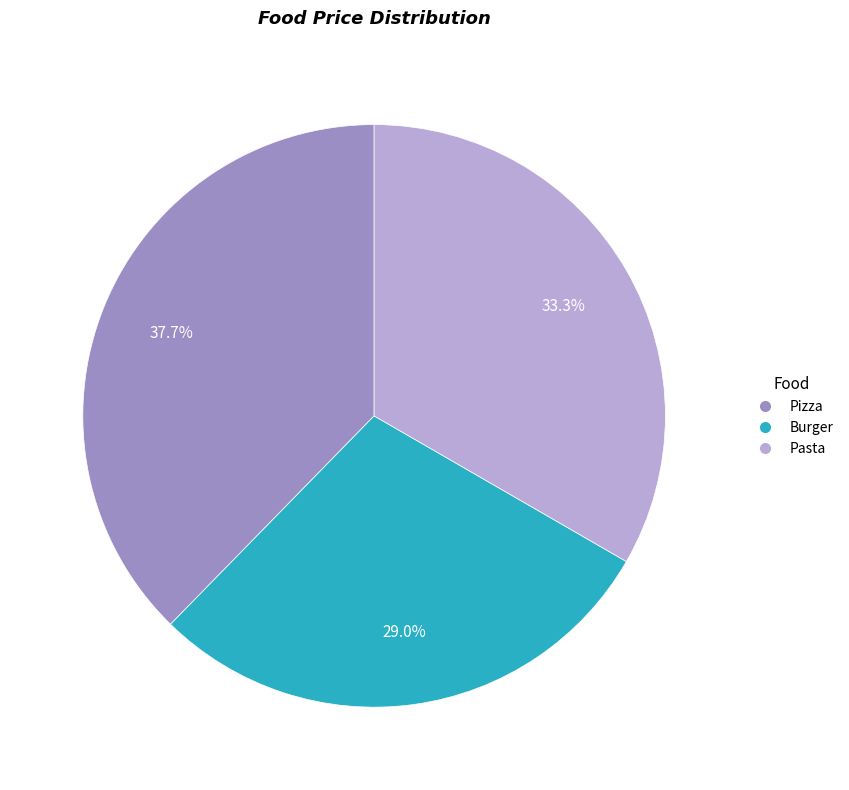

Which slice is the largest?

Pizza